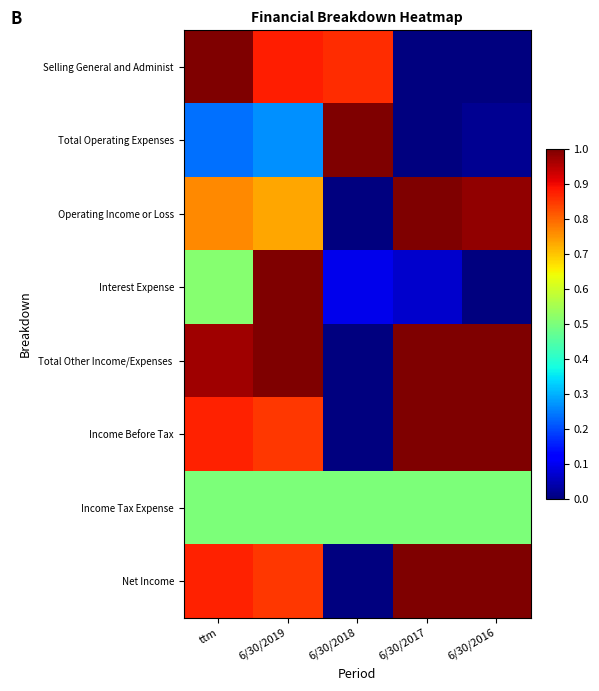

At which category is the sum across all series the highest?

6/30/2019